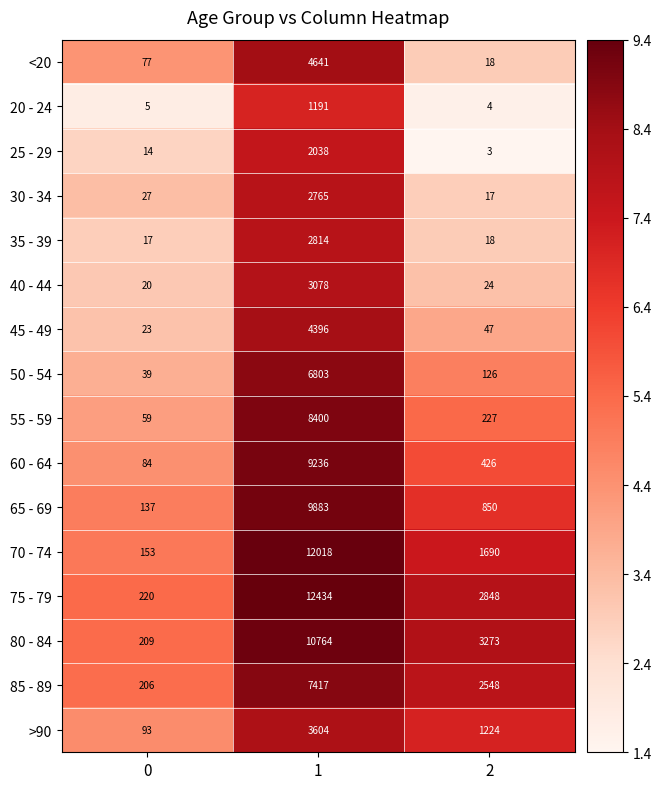

Read the 35 - 39 value at 1.

2814